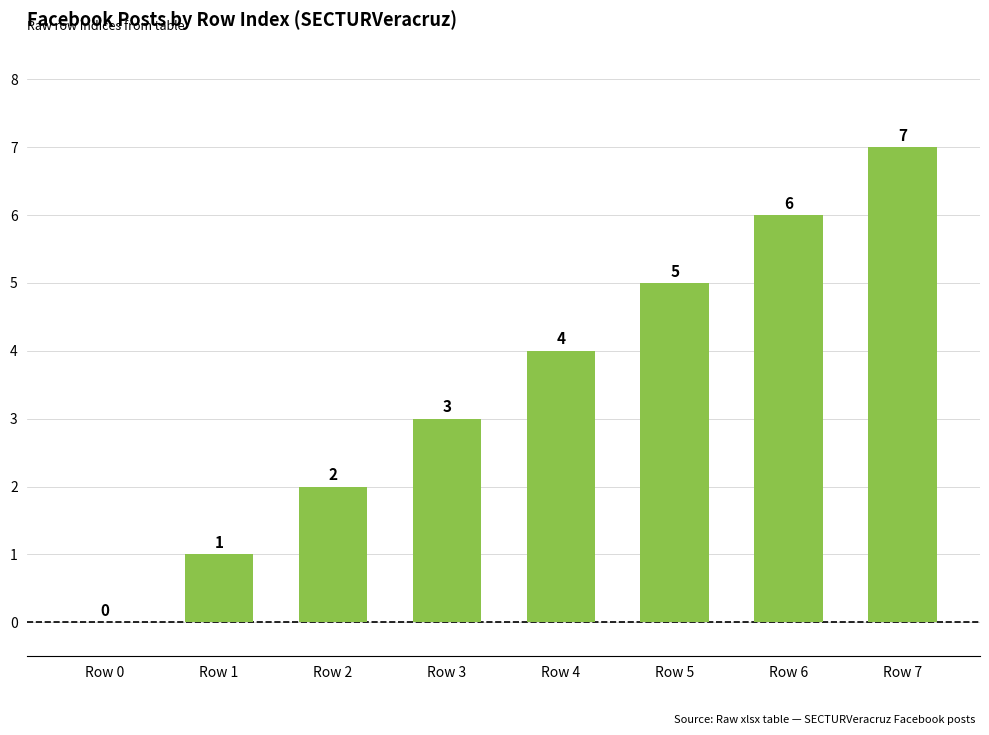

Are the bars horizontal?

No